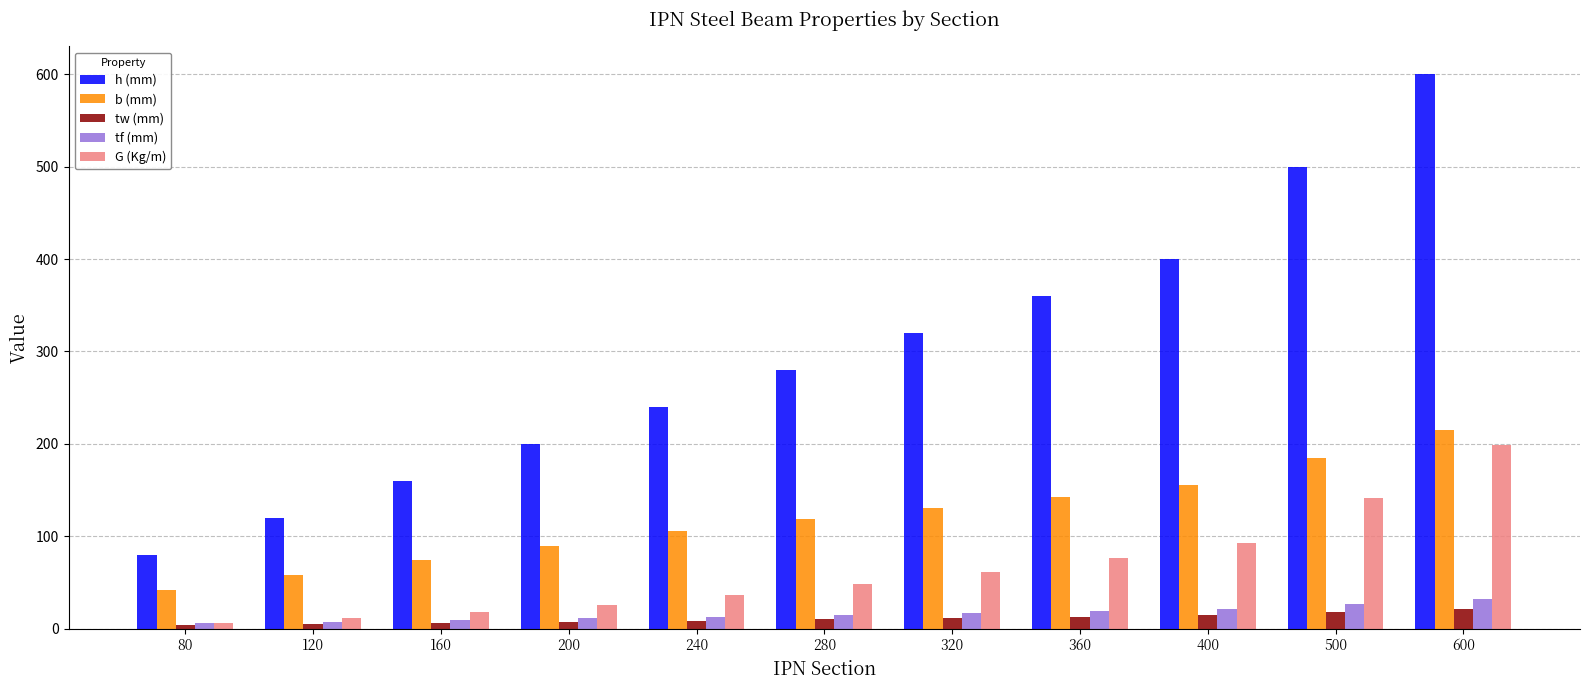

The value of G (Kg/m) at 500 is 141.0. True or false?

True